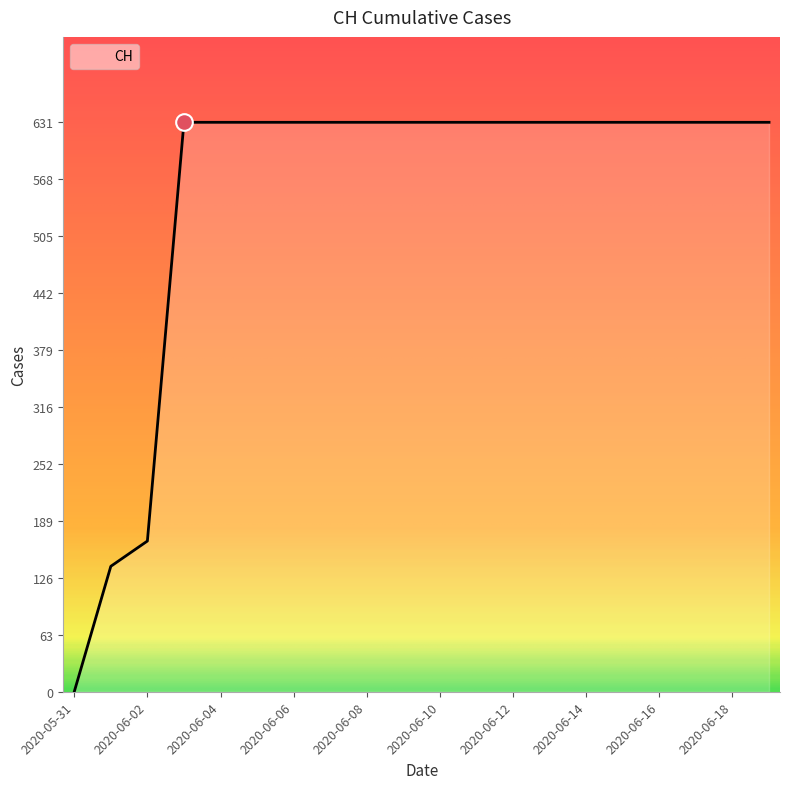

What is the maximum value shown in the chart?

631